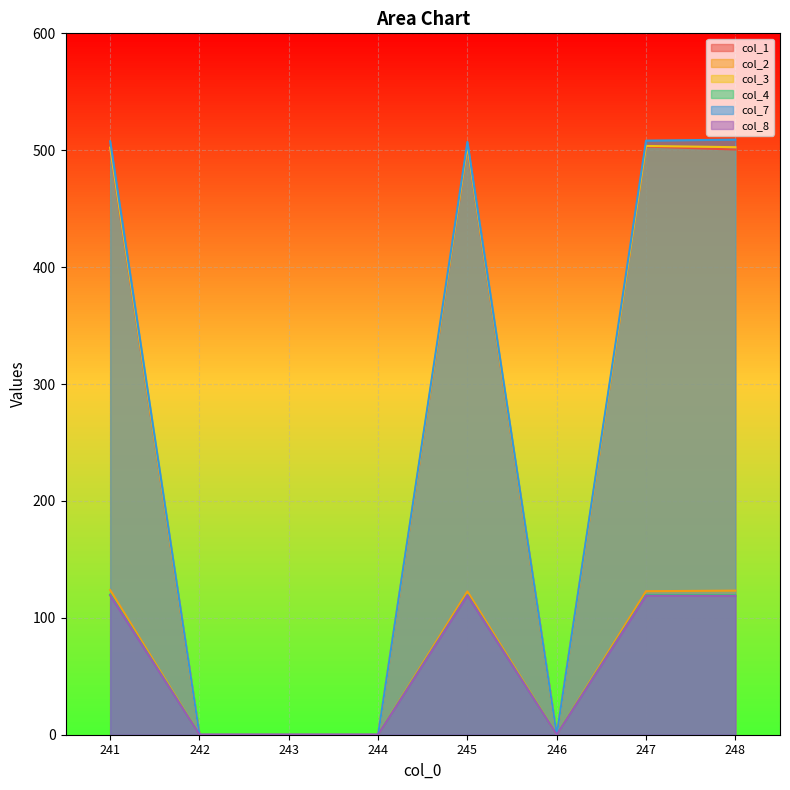

Is it true that col_8 equals 0.0 at 244?

True